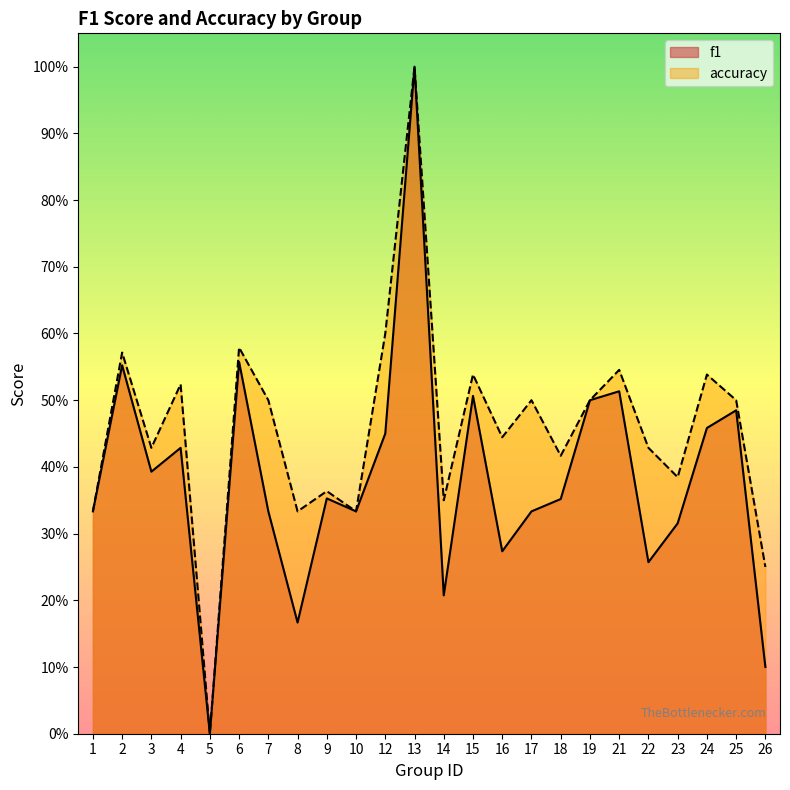

Where is f1 nearest to the value 0?

5